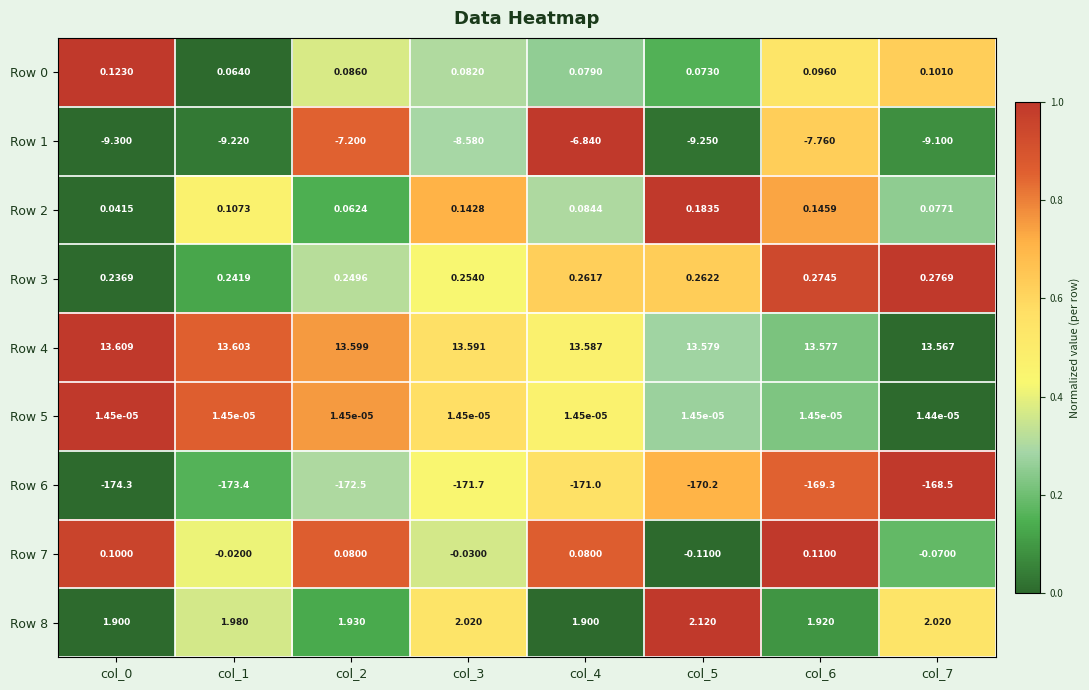

How many values in Row 7 are below zero?

4